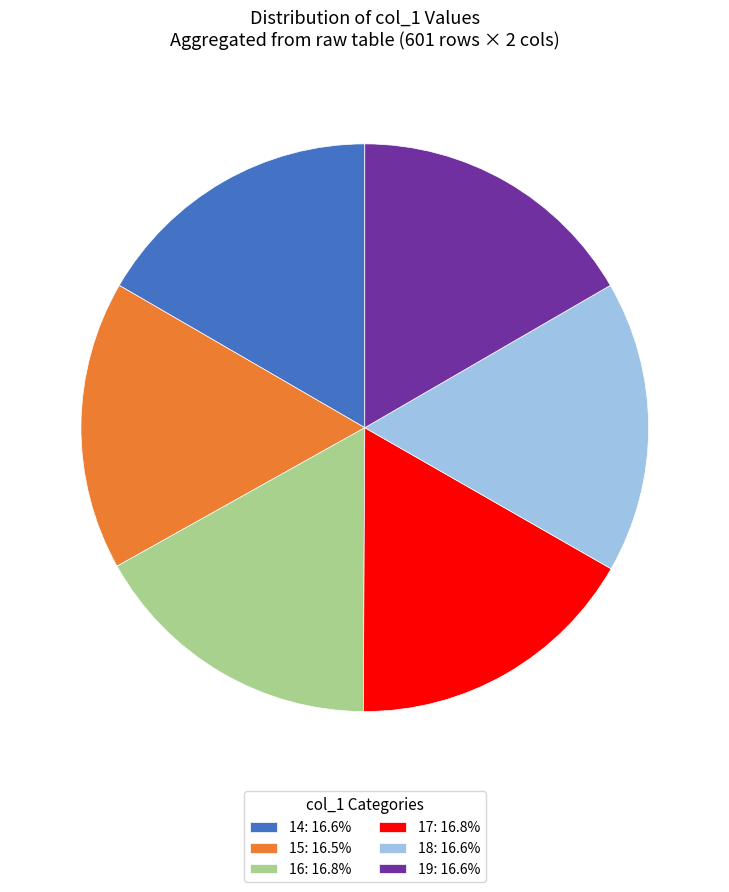

Does 16: 16.8% represent more than half of the total?

No